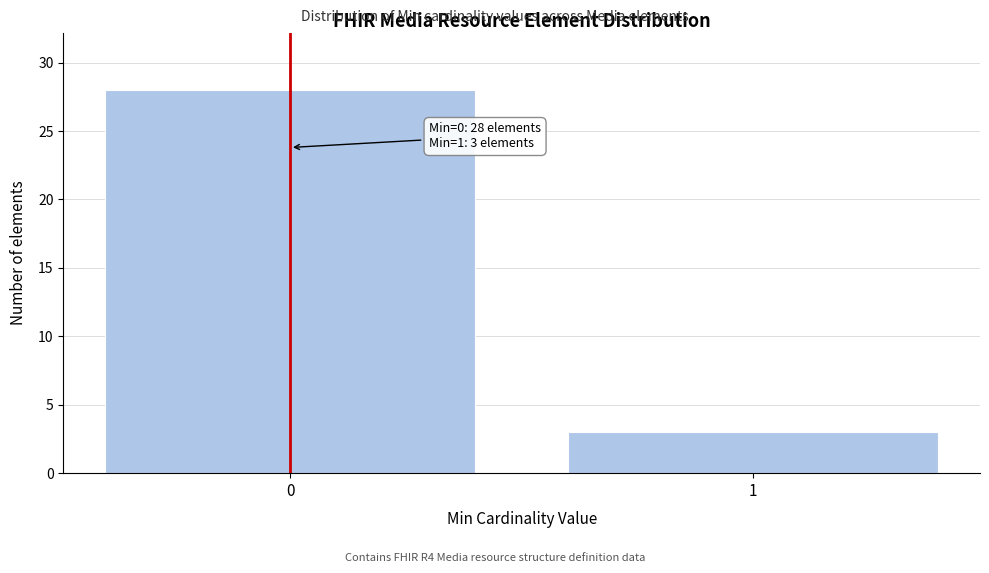

Reading right to left, extract all data points from this chart.

1=3	0=28